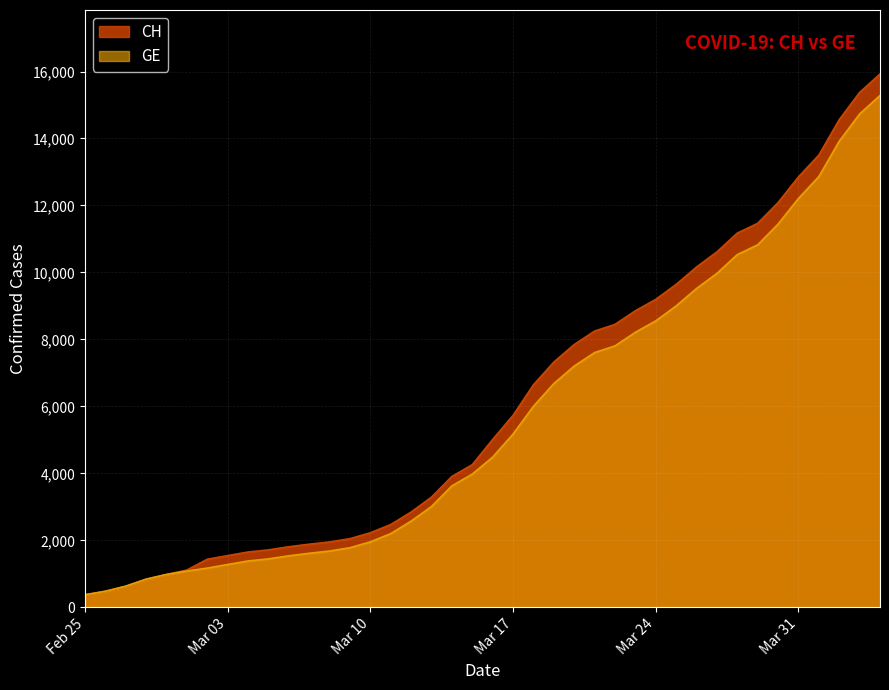

What is the minimum value for CH?

375